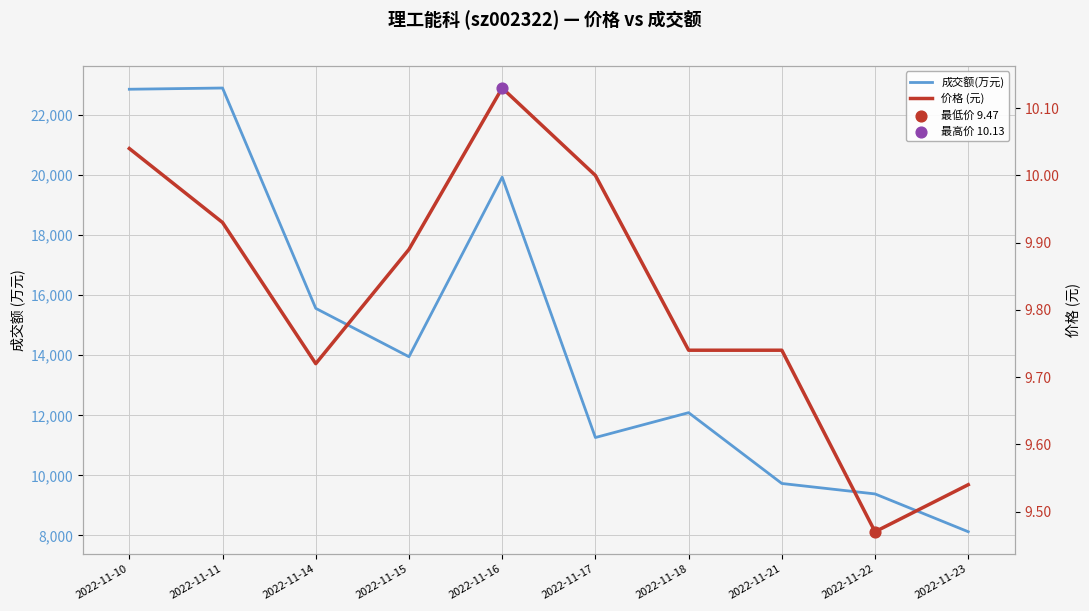

At how many categories does at least one series exceed 4152?

10